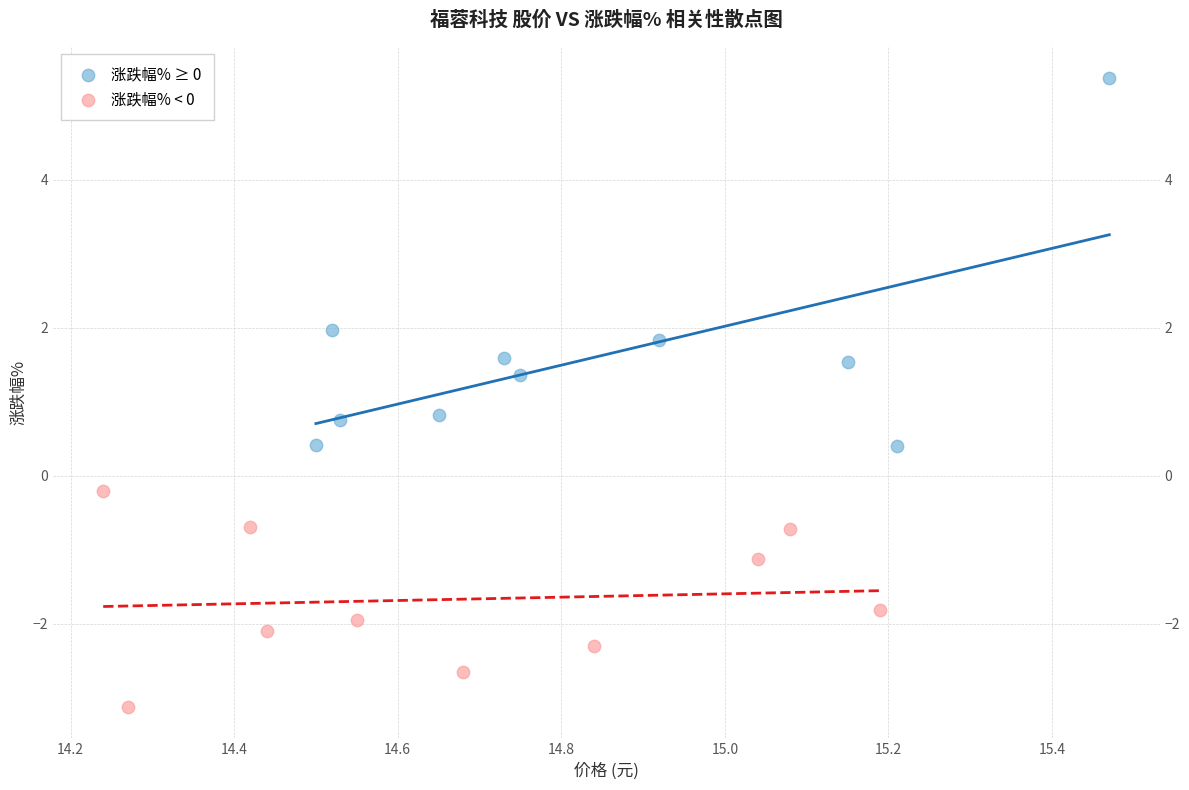

Which series contains the highest Y value?

涨跌幅% ≥ 0